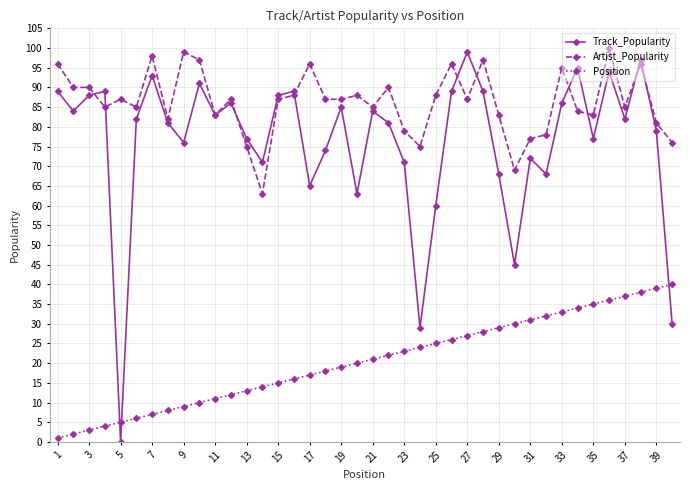

True or false: Position has more than 0 points higher than both neighbors.

False